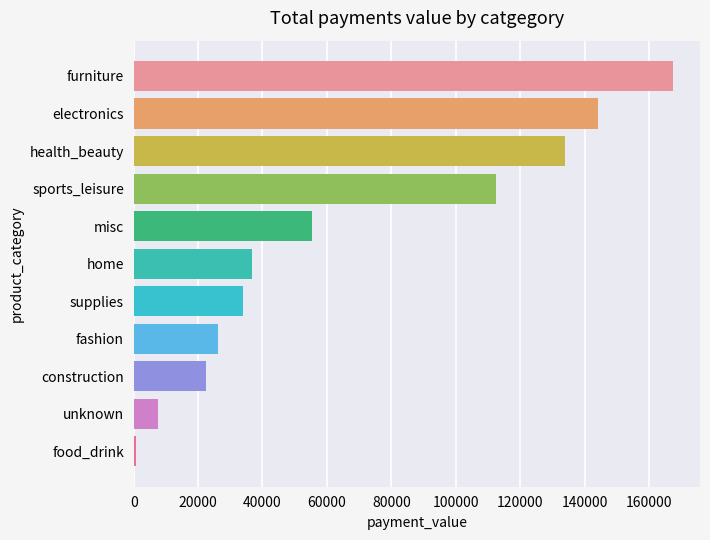

What is the change in value from fashion to sports_leisure?

+86332.5